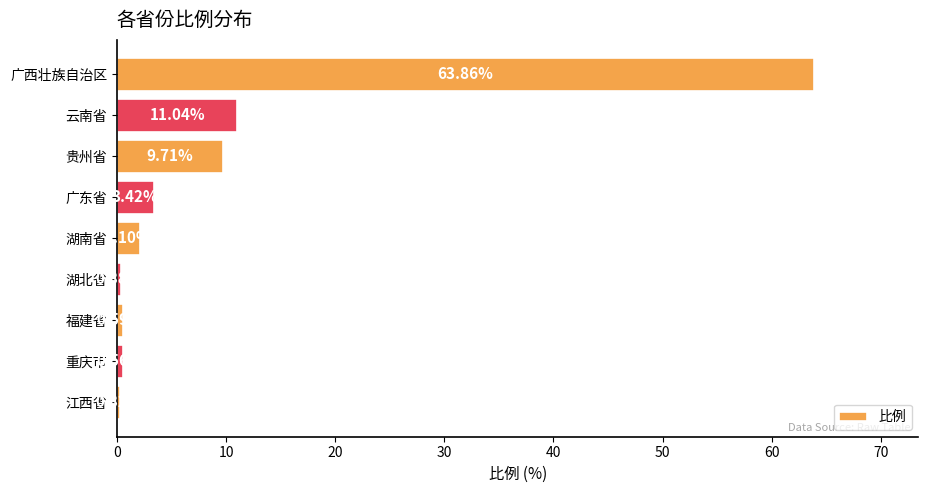

What is the maximum value shown in the chart?

63.9